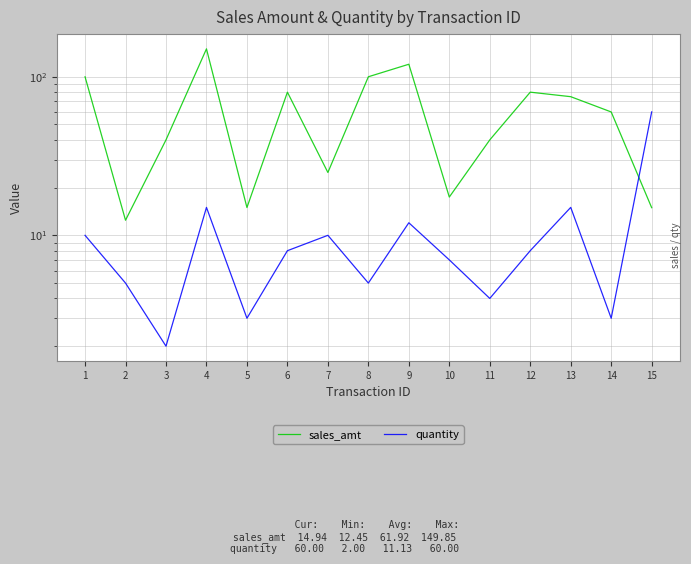

List the labels in order of quantity value, smallest first.

3, 5, 14, 11, 2, 8, 10, 6, 12, 1, 7, 9, 4, 13, 15